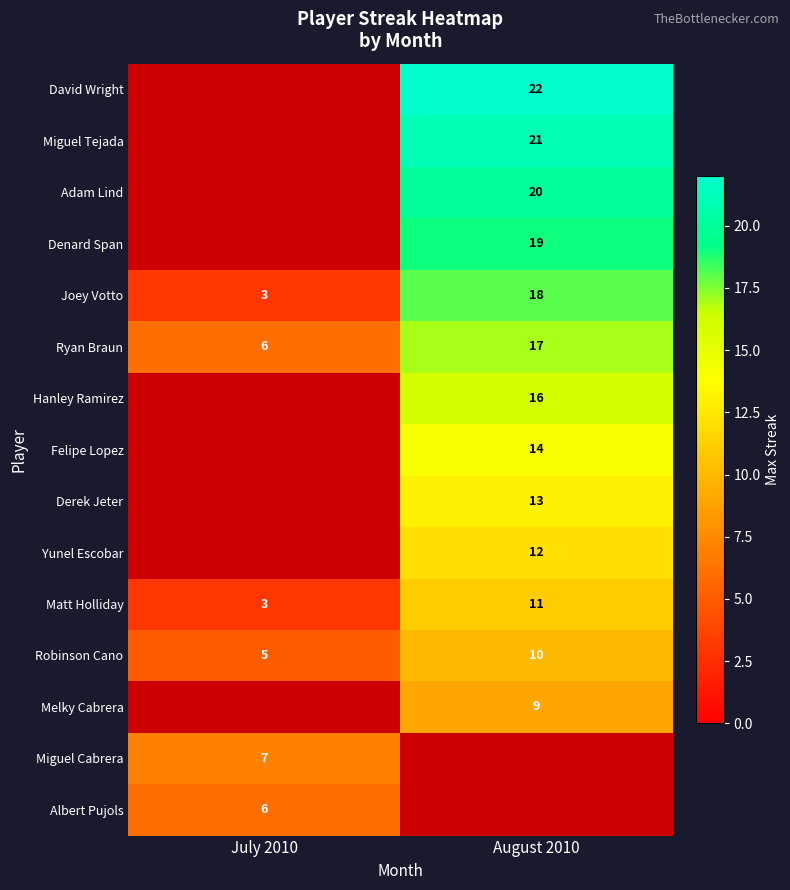

Is it true that David Wright equals 22 at August 2010?

True